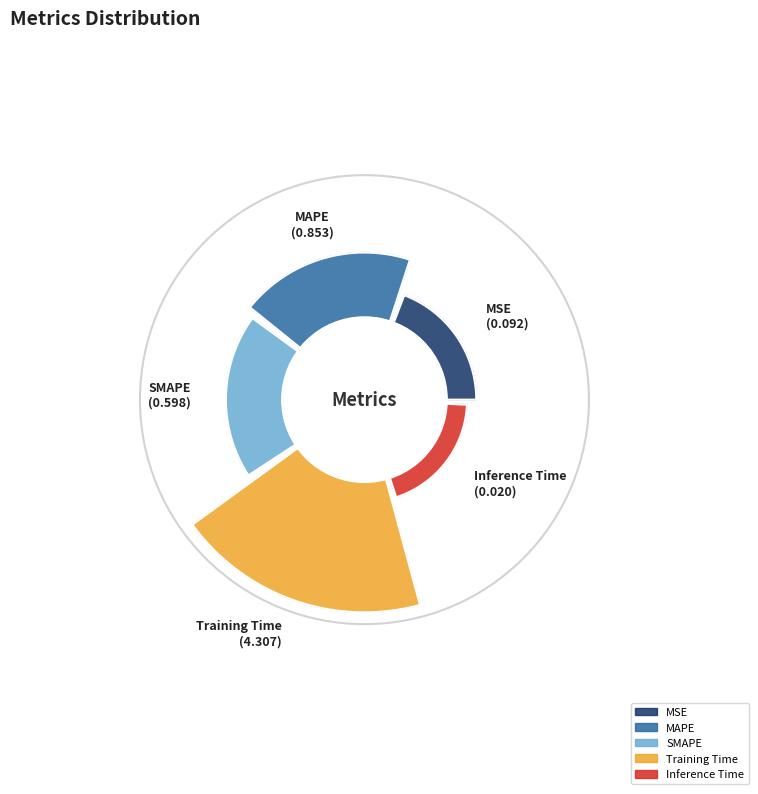

Is there a majority slice in this chart?

Yes